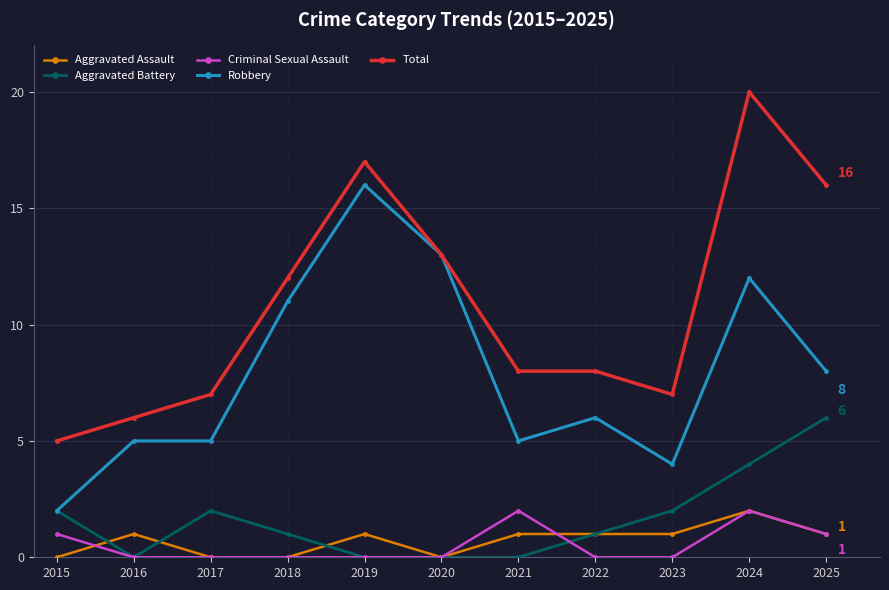

How many data points in Robbery are less than 6?

5